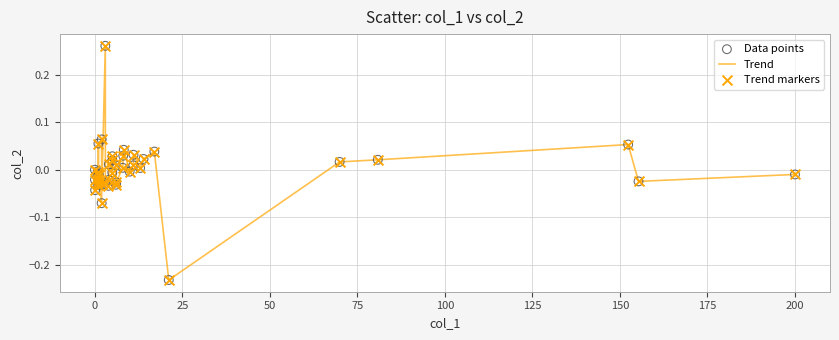

What is the difference between the maximum and minimum values?

0.5